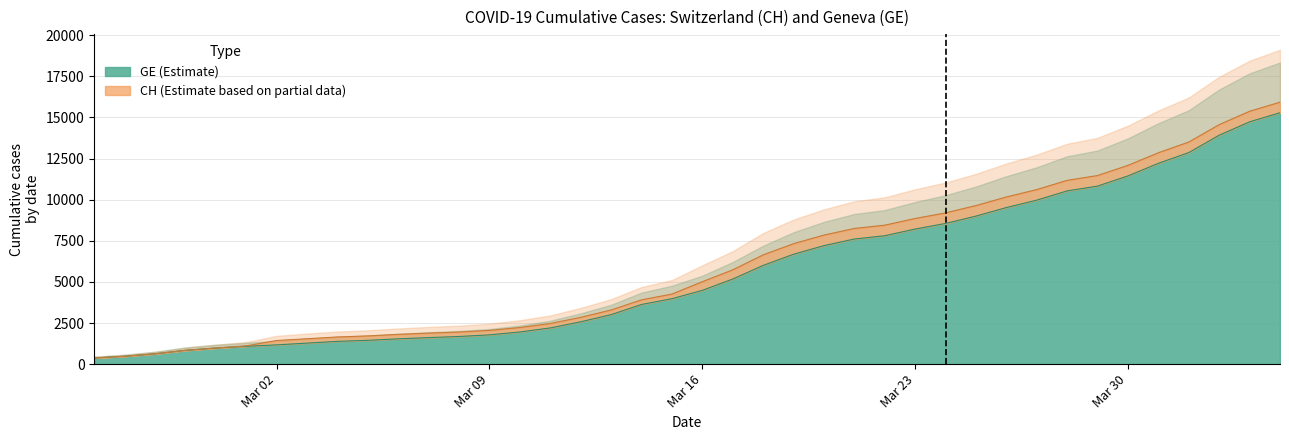

Which has a higher value, 2020-03-27 or 2020-03-09?

2020-03-27